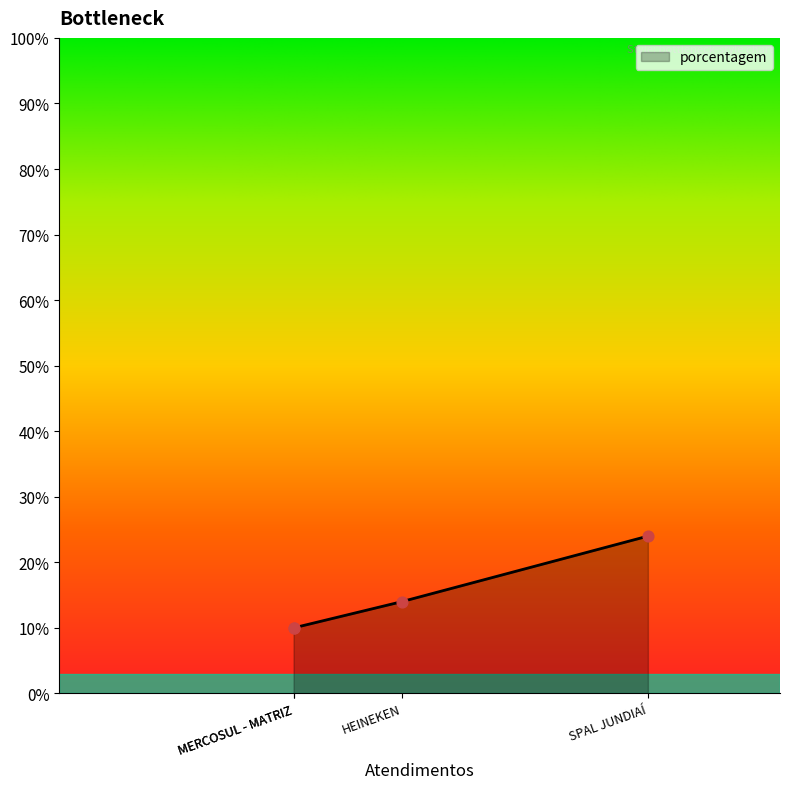

Between MERCOSUL - MATRIZ and SPAL JUNDIAÍ, which is larger?

SPAL JUNDIAÍ